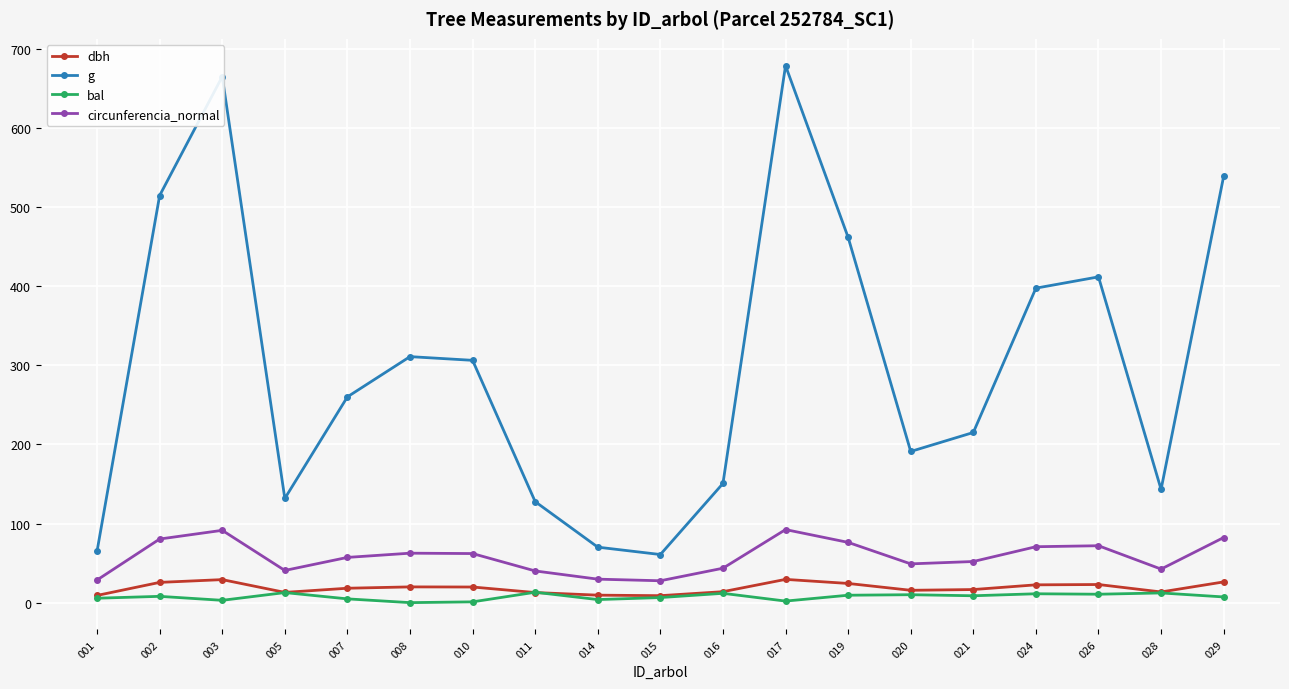

At which category does circunferencia_normal reach its first local valley?

005